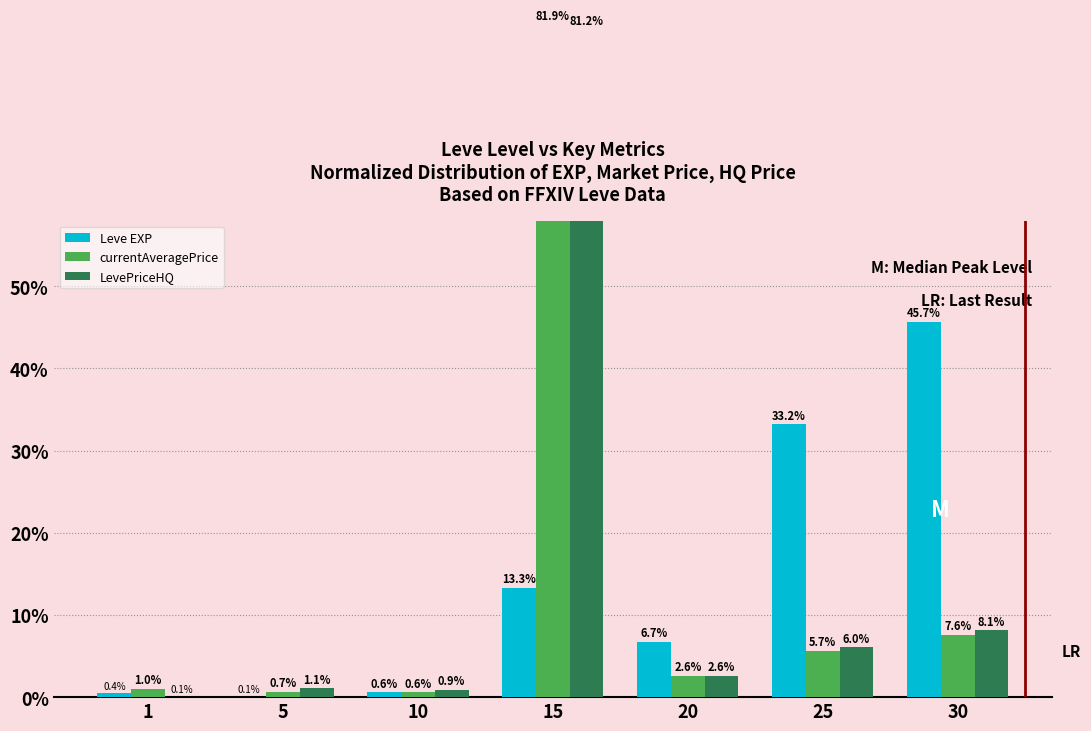

What is the spread (max minus min) of values at 20?

4.1